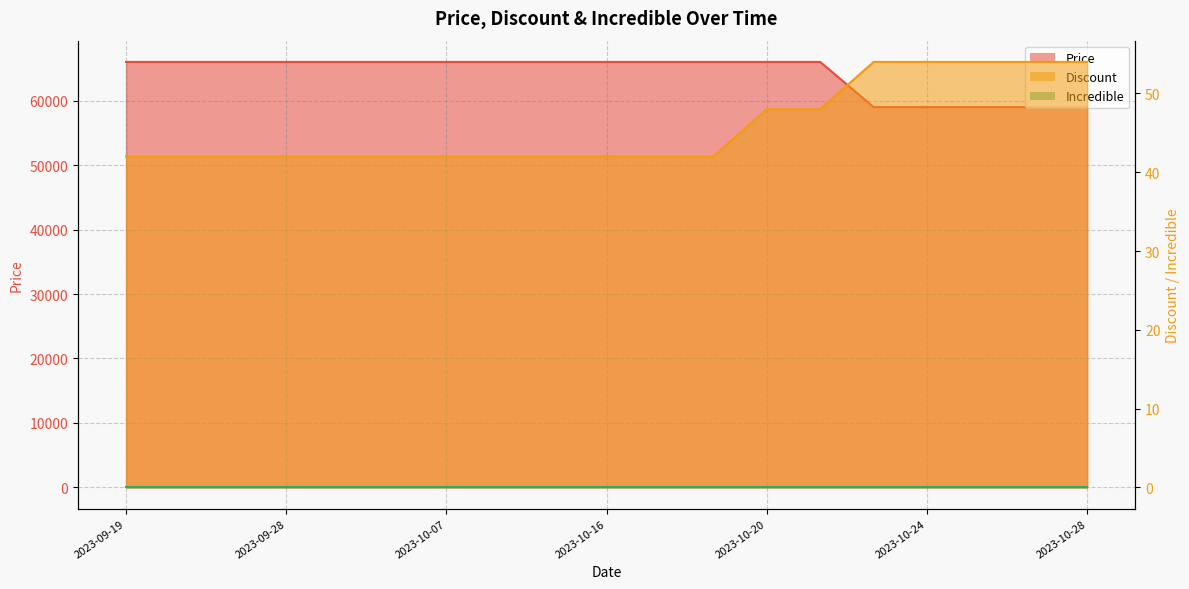

Is the value of Discount at 2023-10-24 greater than the value of Price at 2023-10-01?

No